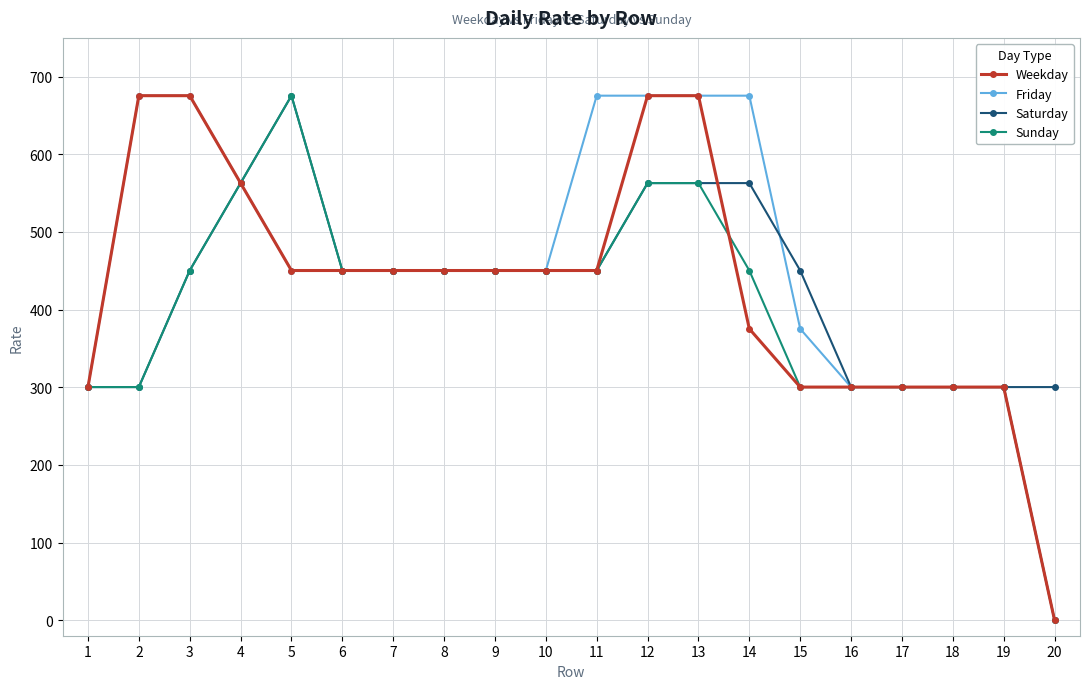

How many lines are shown in the chart?

4